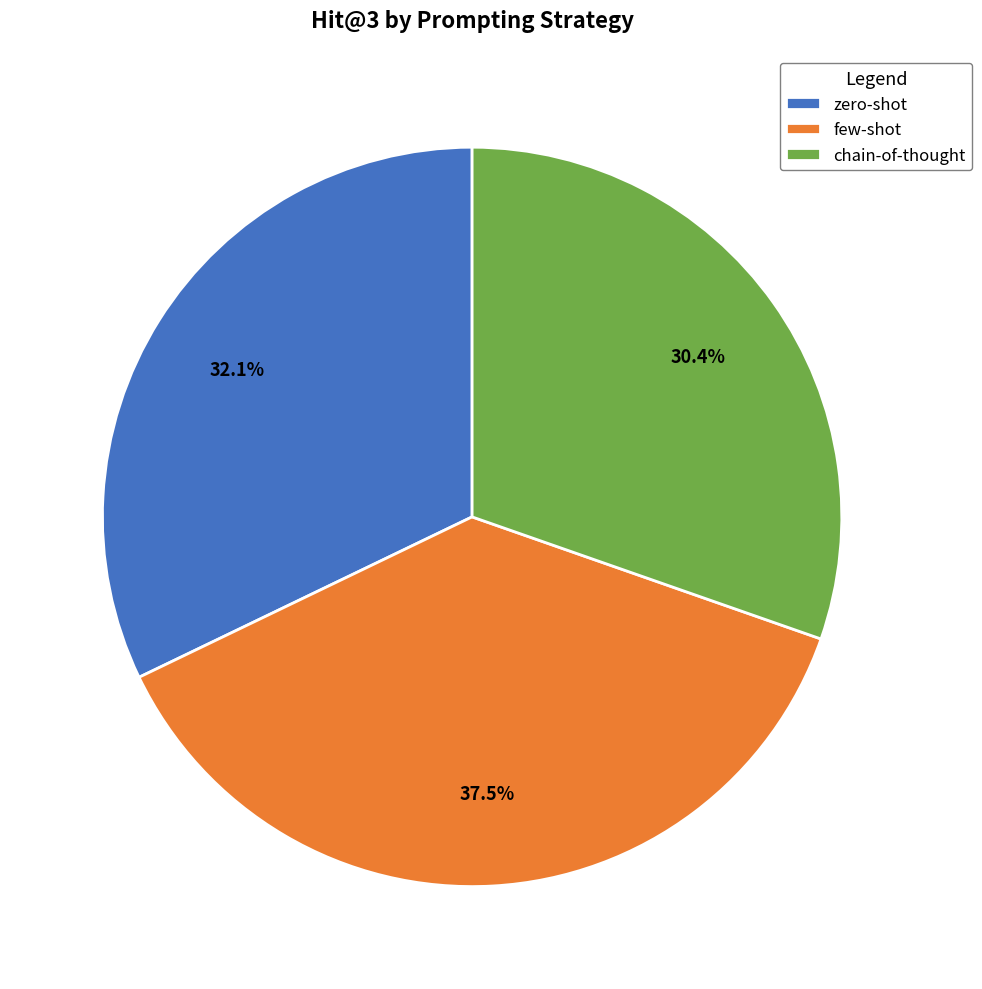

Between few-shot and zero-shot, which is larger?

few-shot